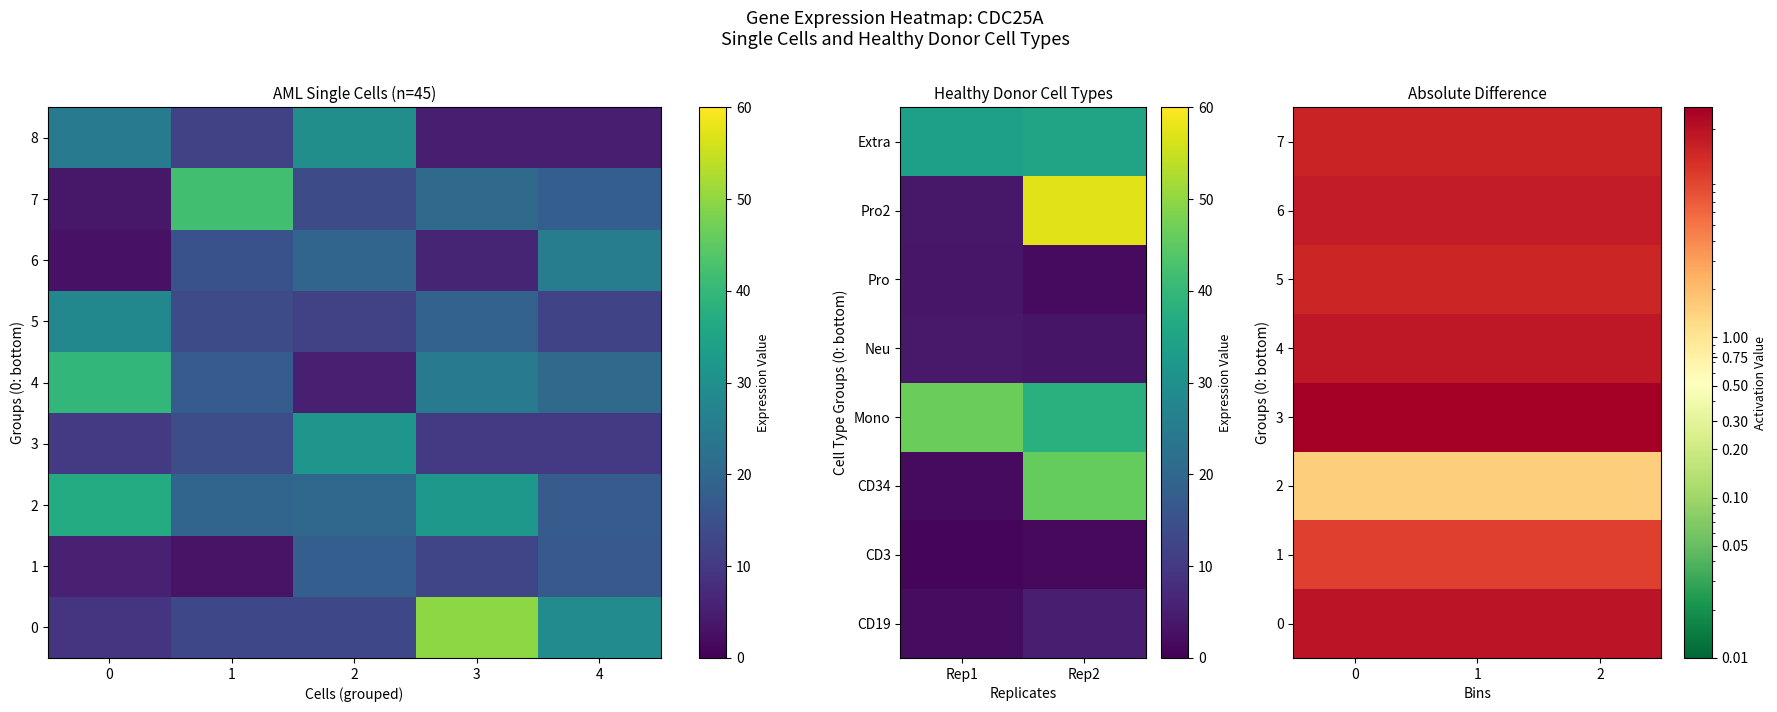

What is the difference between the second highest and minimum values?

48.6